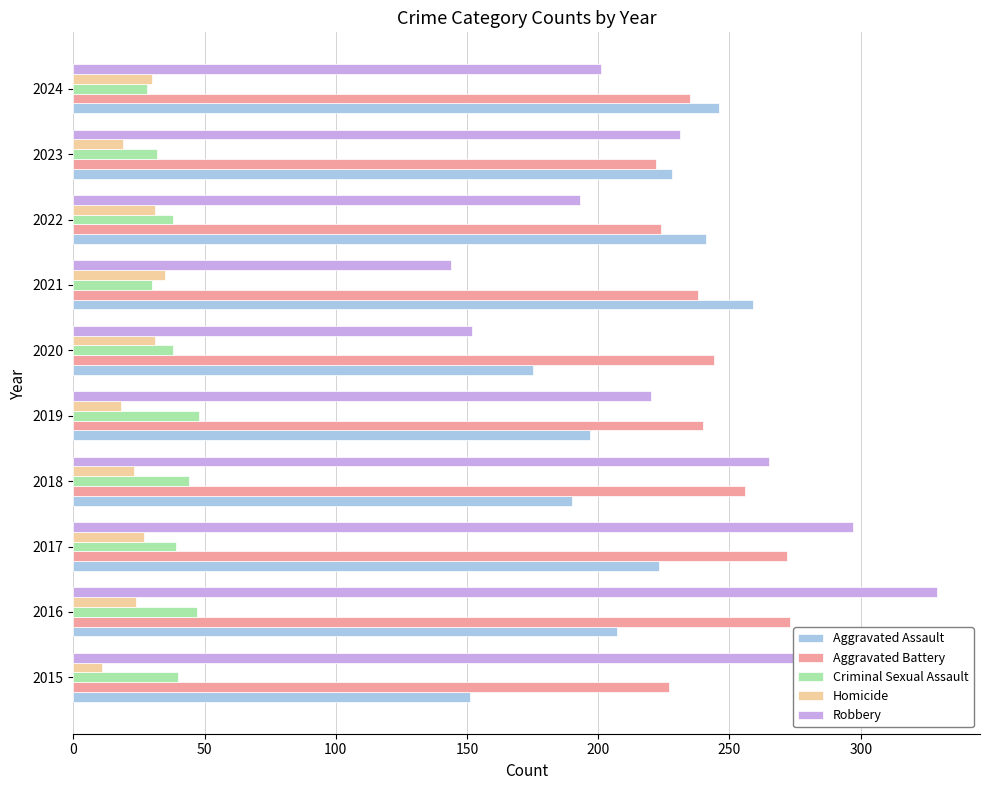

What is the total value across all series at 2020?

640